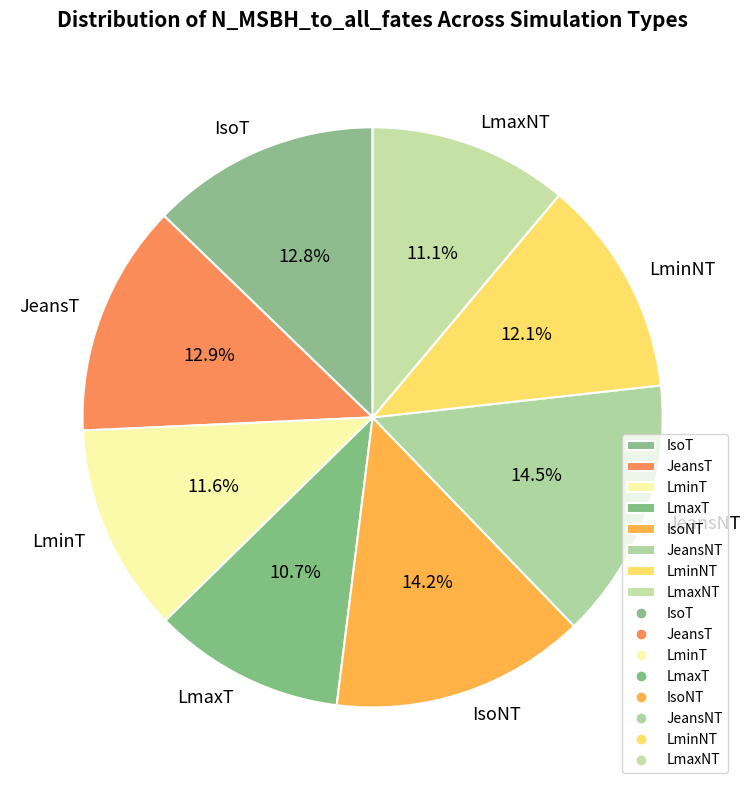

Combined, do LmaxNT and JeansT account for over 50%?

No